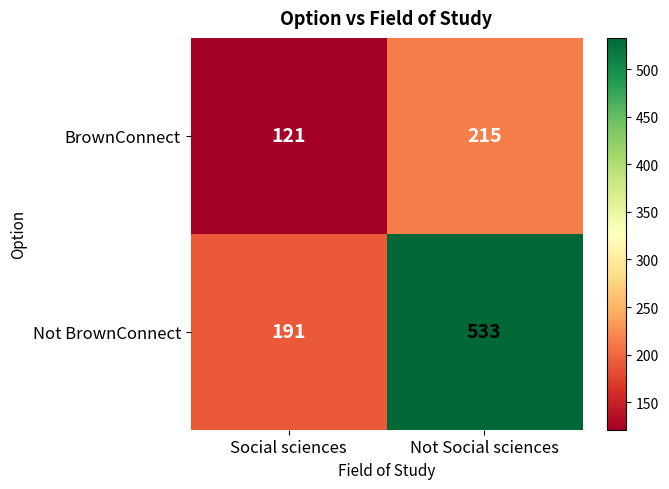

What is the greatest value displayed?

533